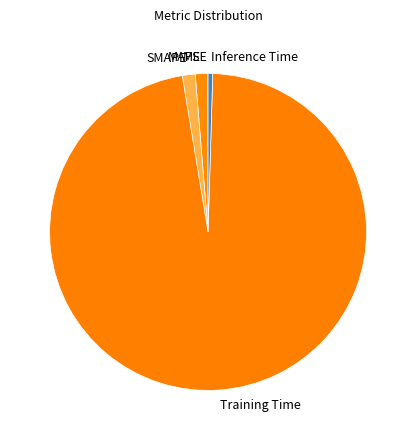

Which category accounts for the majority?

Training Time